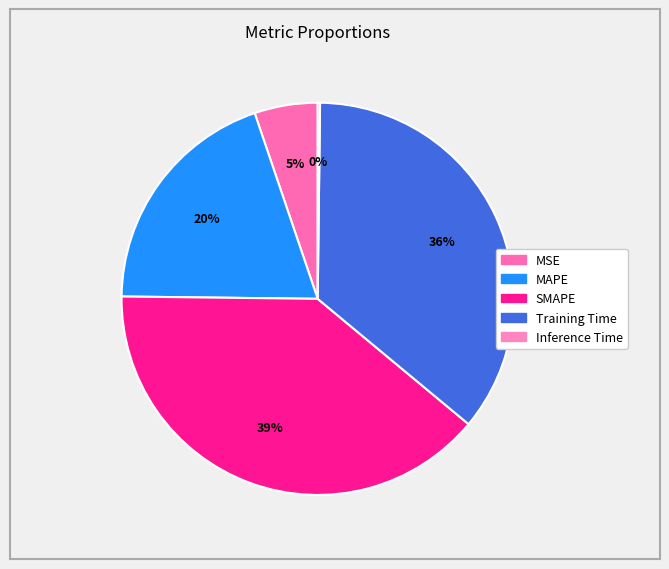

To the nearest percent, what is the difference between the largest and smallest slice percentages?

39%